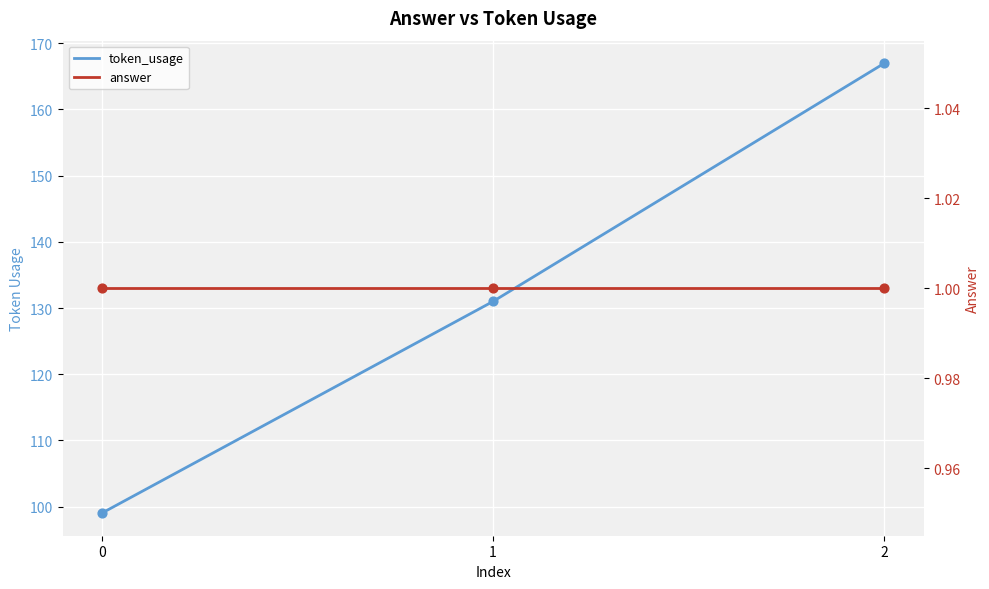

Which series reaches the minimum Y coordinate?

answer